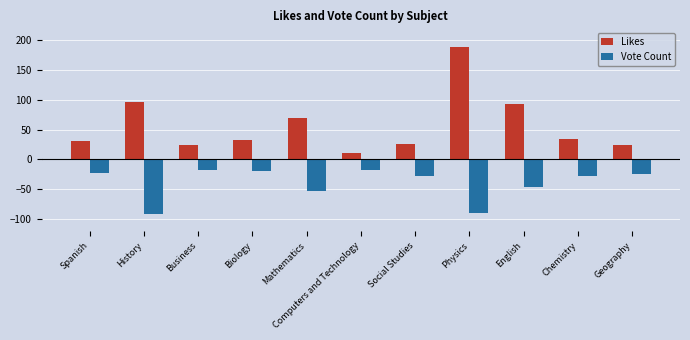

What is the difference between the maximum and minimum values in the Vote Count series?

74.5